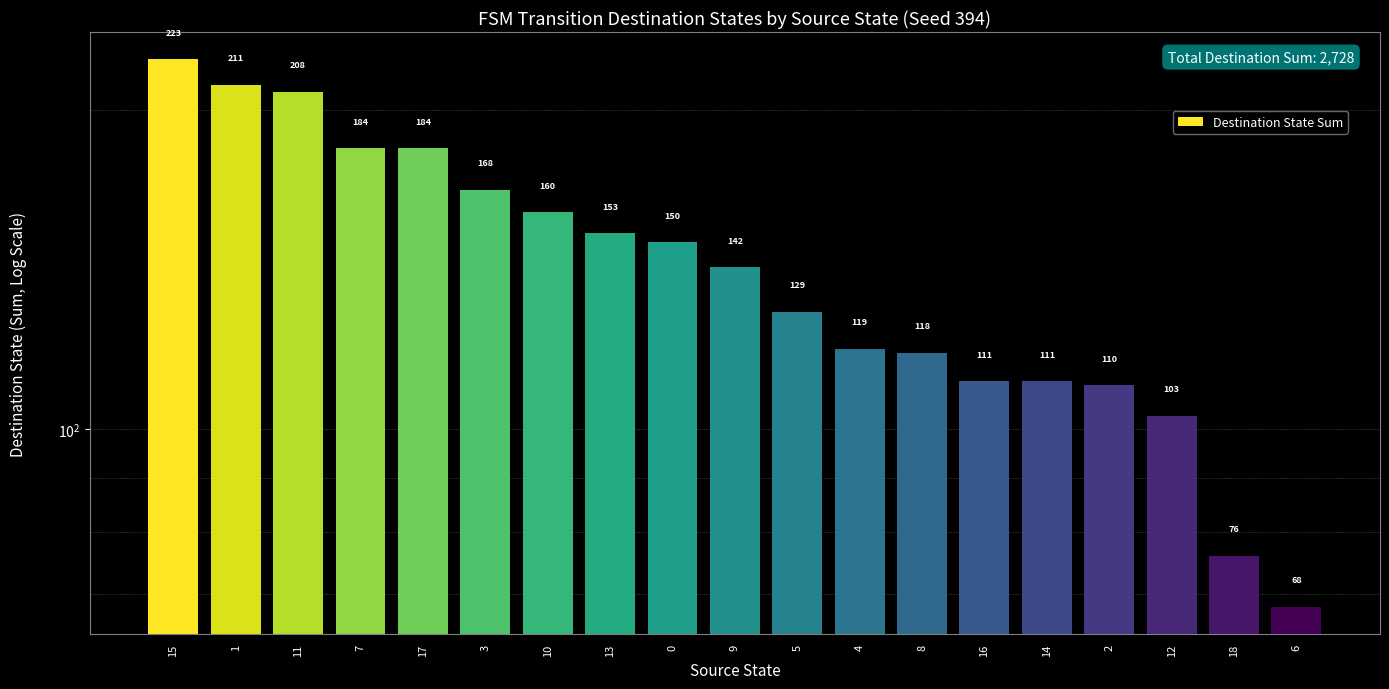

List the labels in order of value, largest first.

15, 1, 11, 7, 17, 3, 10, 13, 0, 9, 5, 4, 8, 16, 14, 2, 12, 18, 6